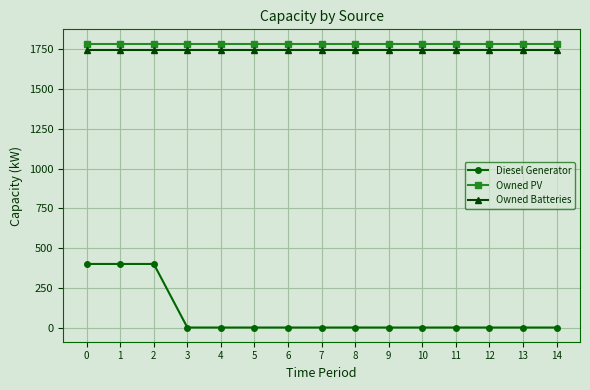

At how many categories does at least one series exceed 1559?

15